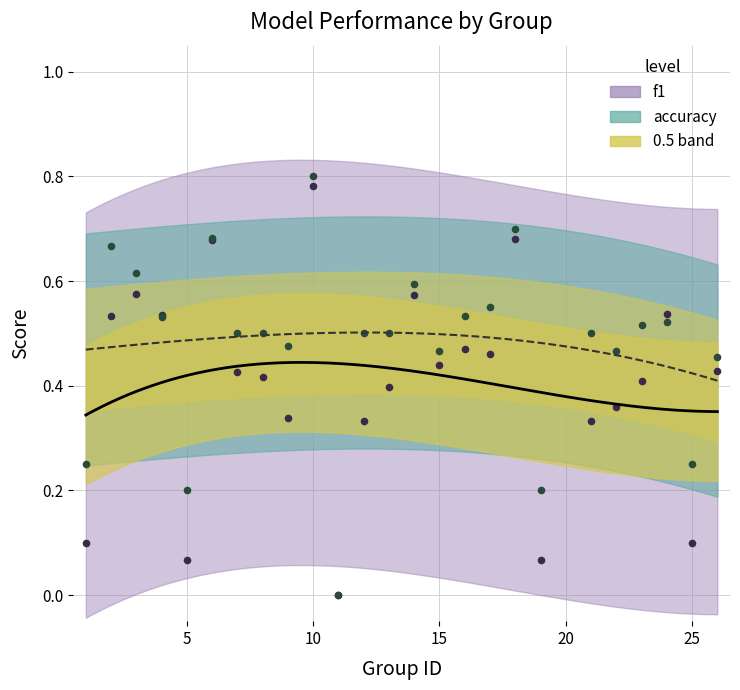

Which series has the largest total across all categories?

accuracy